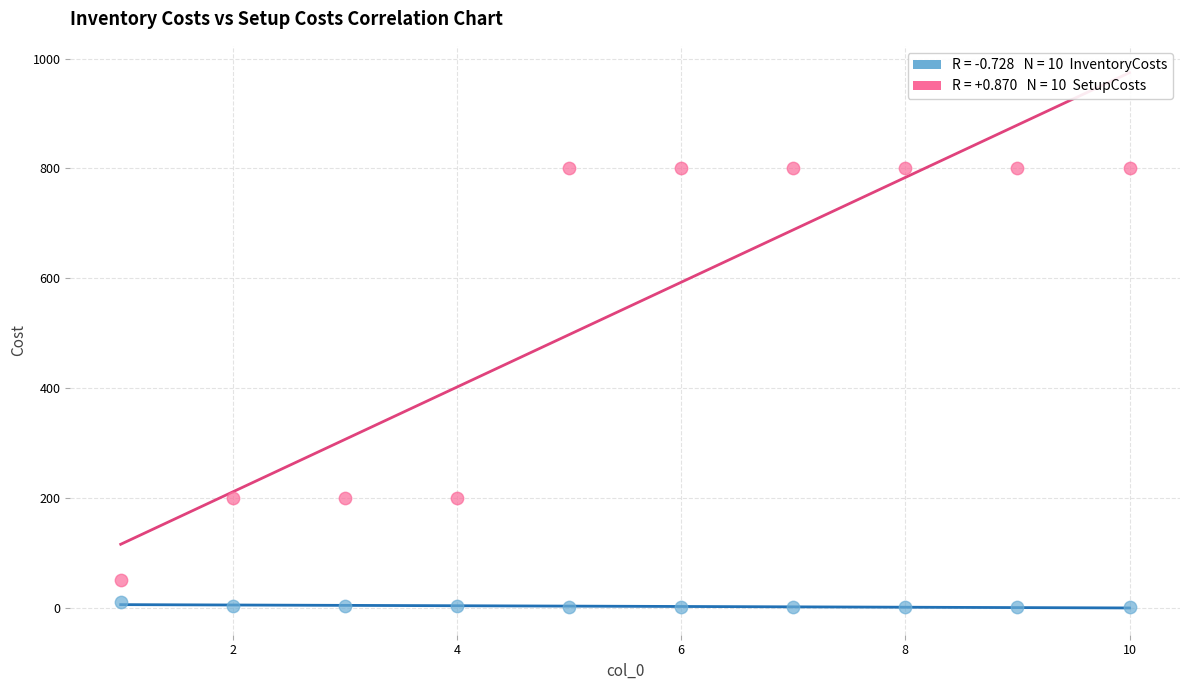

Across all data points, what is the range of Y values (max minus min)?

799